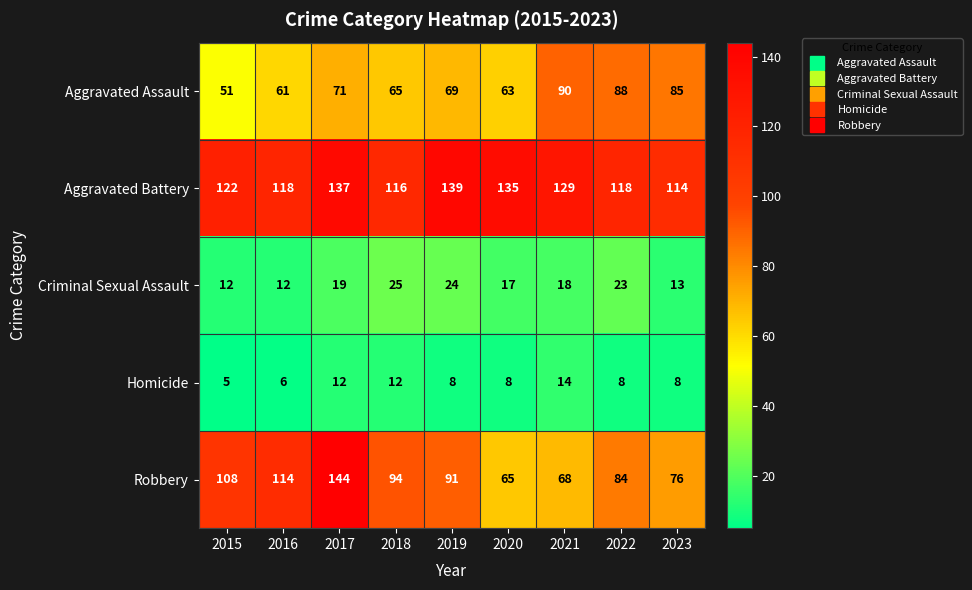

True or false: Aggravated Battery has a value of 173 at 2022.

False